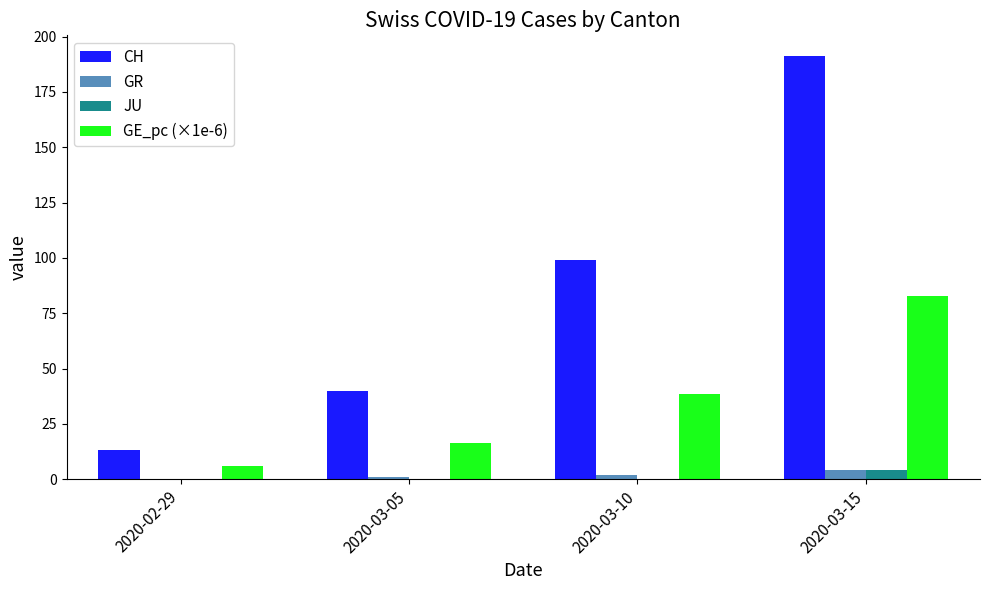

Is the value of GE_pc (×1e-6) at 2020-03-05 greater than the value of CH at 2020-03-10?

No